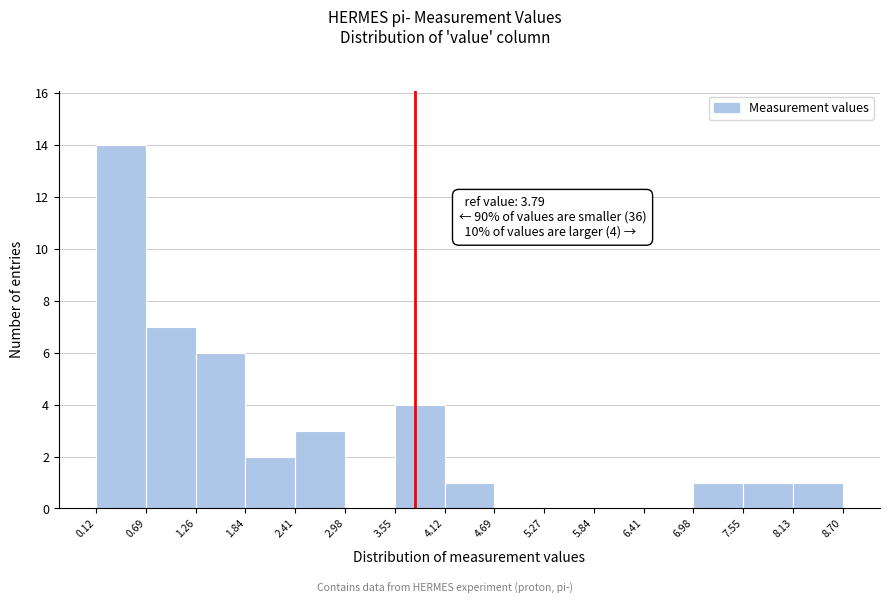

Which range on the x-axis has the tallest bar?

0.12 to 0.69